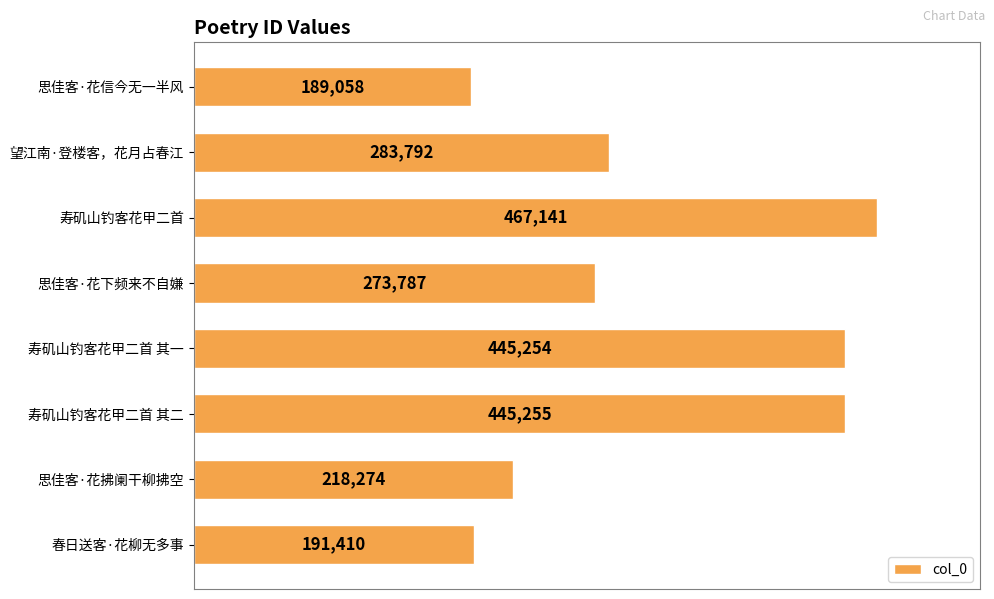

What is the average value?

314246